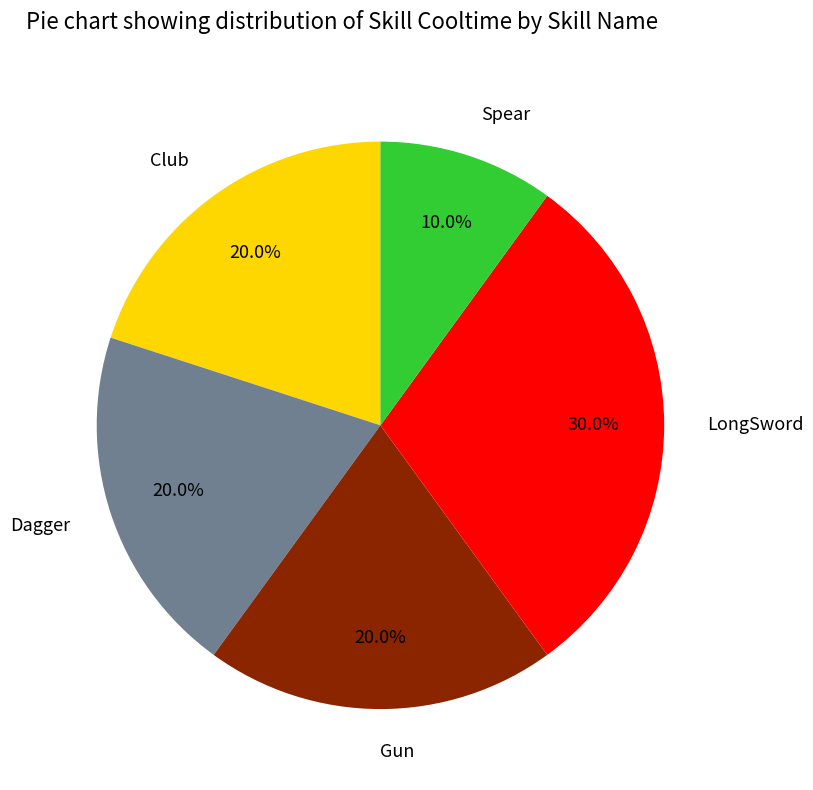

To the nearest percent, what portion does LongSword represent?

30%